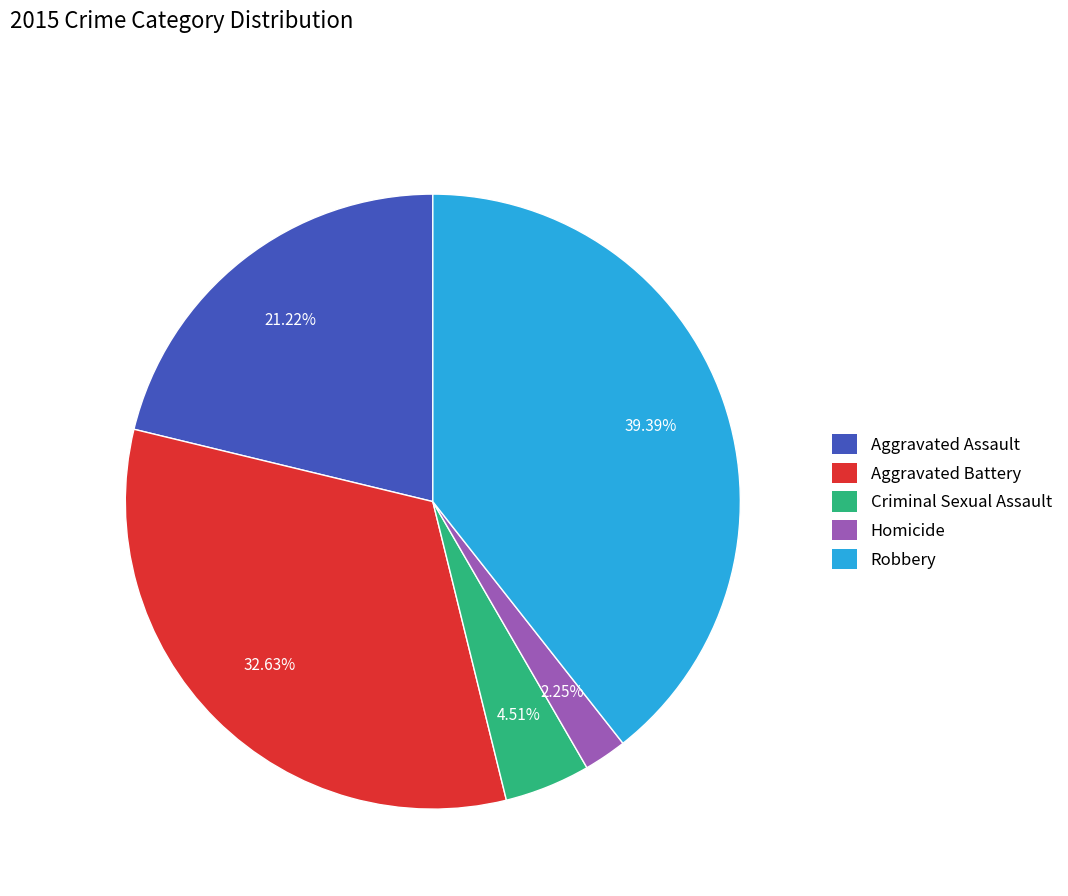

Is it true that Criminal Sexual Assault is 19% of the pie?

False